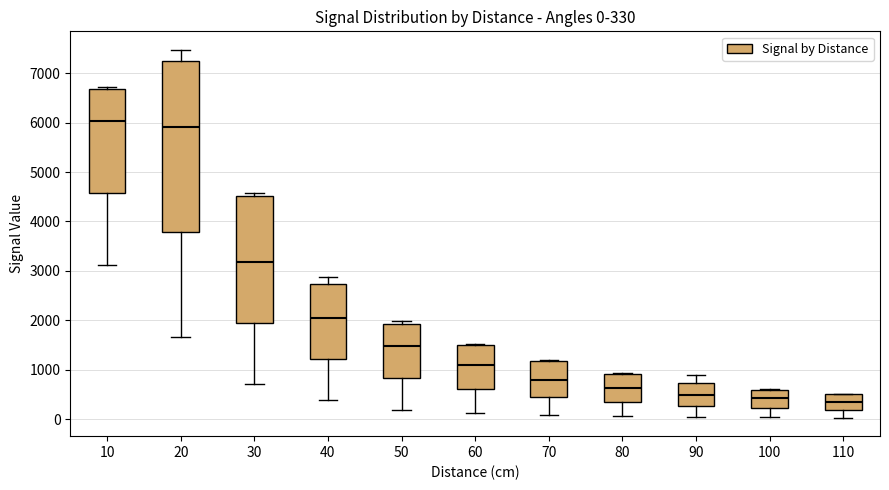

Which box's median line is the highest?

10